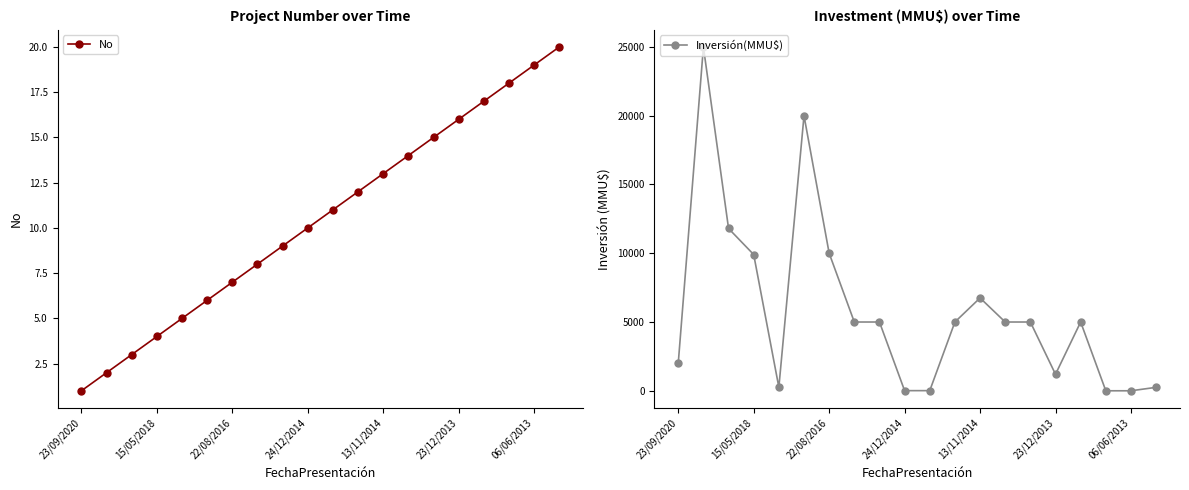

Reading right to left, transcribe all the data shown in this chart.

No: 20	19	18	17	16	15	14	13	12	11	10	9	8	7	6	5	4	3	2	1
Inversión(MMU$): 250	0	0	5000	1200	5000	5000	6750	5000	10	10	5000	5000	10000	20000	255	9903	11800	25000	2010